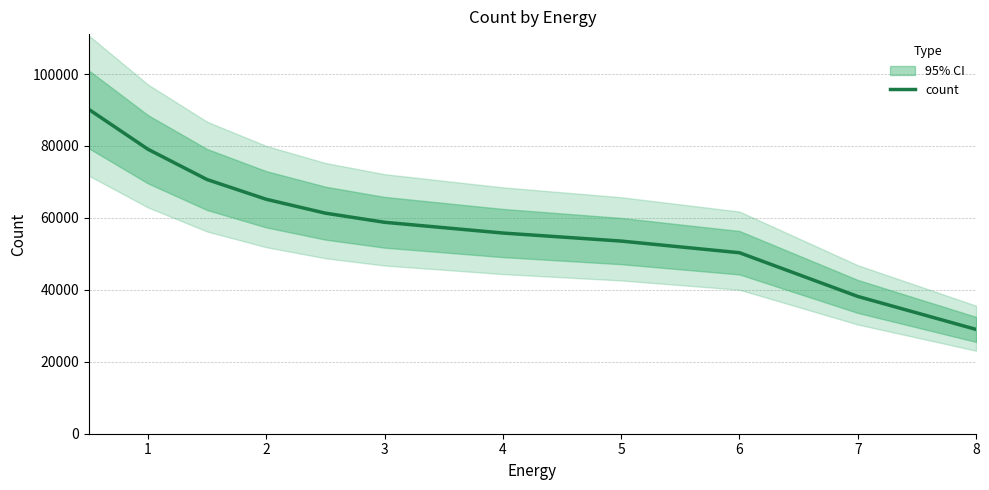

What is the value of the 3rd point from the left?

70663